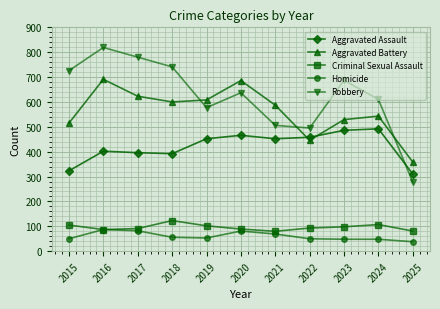

What is the value of the Criminal Sexual Assault point at the 8th from the left?

93